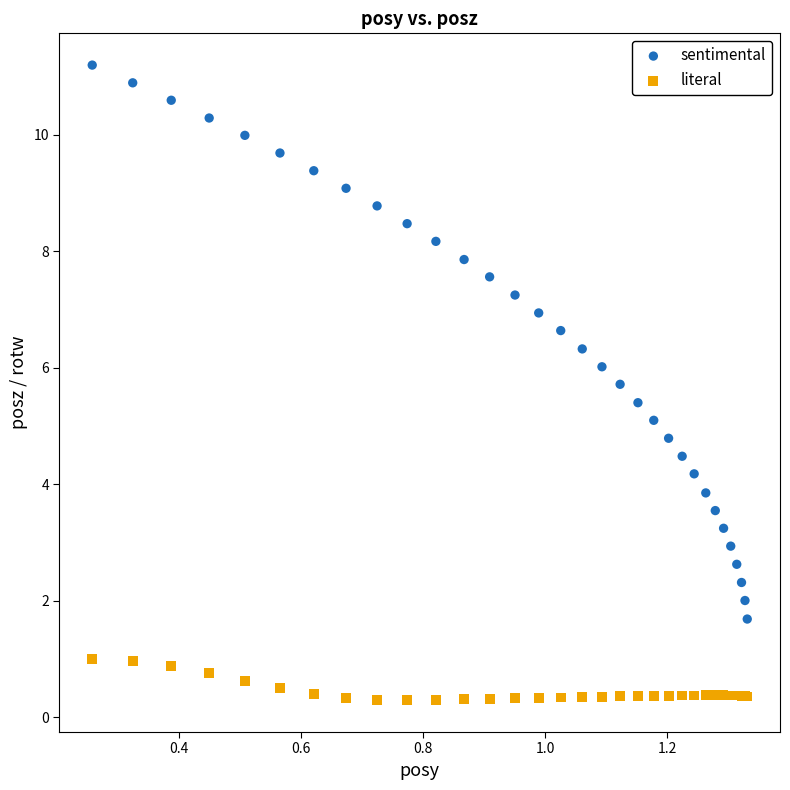

Which series reaches the maximum Y coordinate?

sentimental